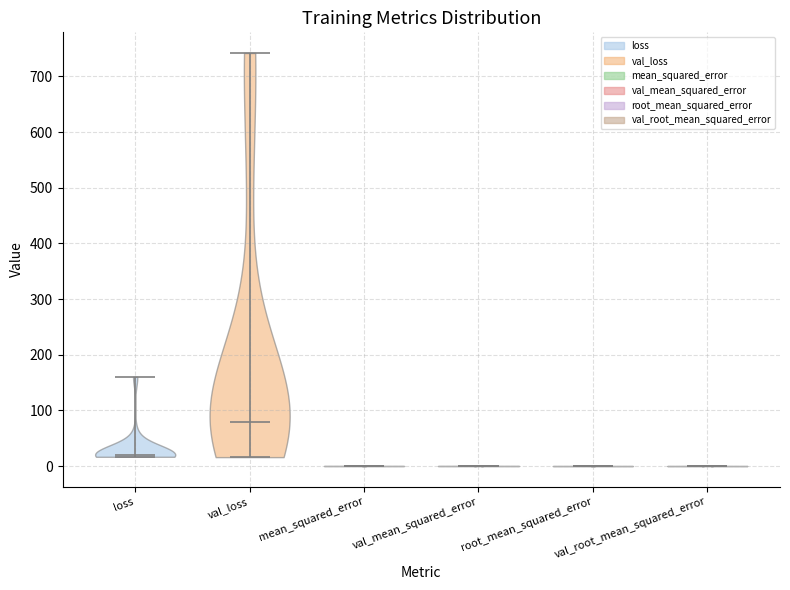

Reading left to right, read every violin against the y-axis: where its median line is, and the lowest and highest points it reaches. The values are not printed on the chart, so give them approximately, as read against the axis.

loss: median line 20, lowest point 20, highest point 160
val_loss: median line 80, lowest point 20, highest point 740
mean_squared_error: median line 0, lowest point 0, highest point 0
val_mean_squared_error: median line 0, lowest point 0, highest point 0
root_mean_squared_error: median line 0, lowest point 0, highest point 0
val_root_mean_squared_error: median line 0, lowest point 0, highest point 0